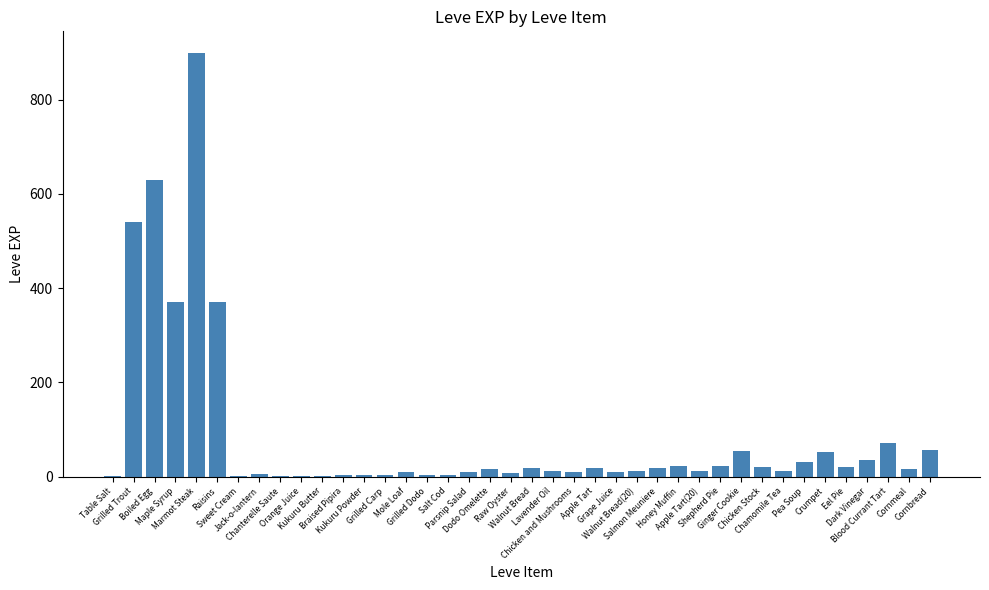

Between Cornbread and Raw Oyster, which is larger?

Cornbread